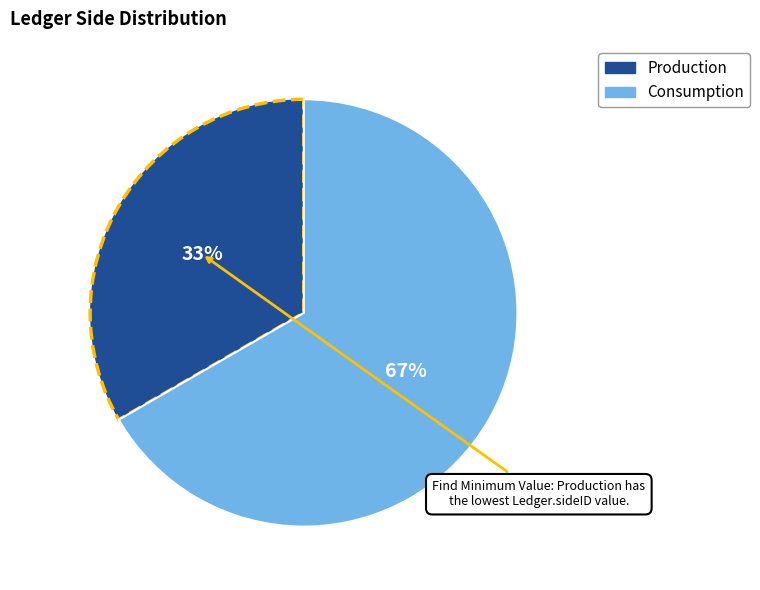

Combined, do Consumption and Production account for over 50%?

Yes